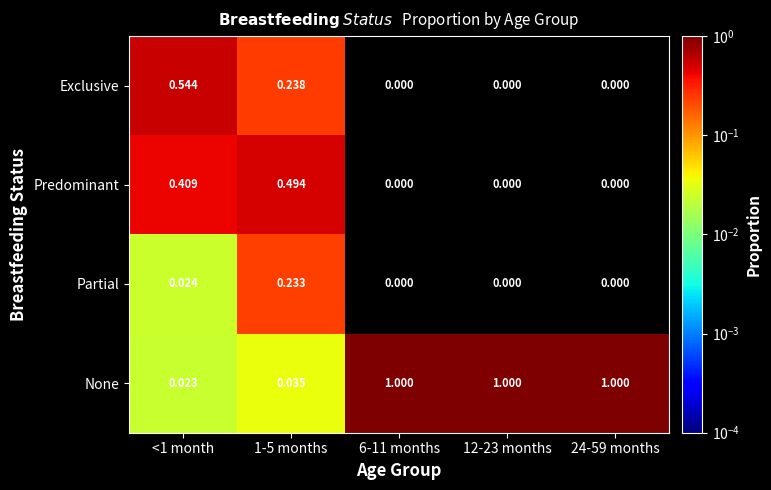

Is the value of None at 12-23 months greater than the value of Predominant at <1 month?

Yes